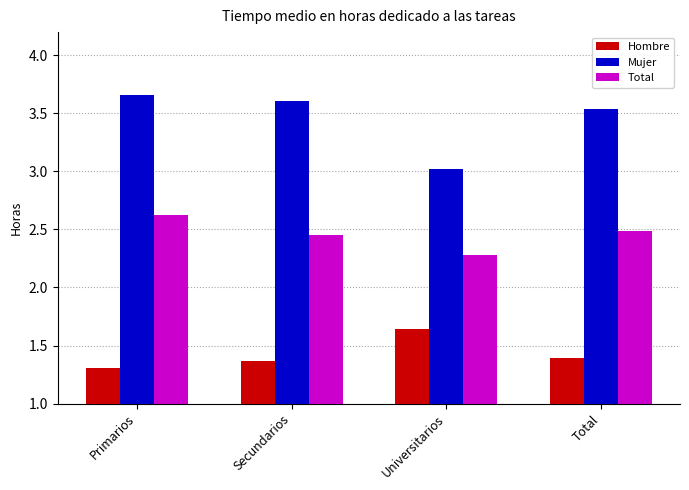

What is the label of the 3rd bar from the left?

Universitarios